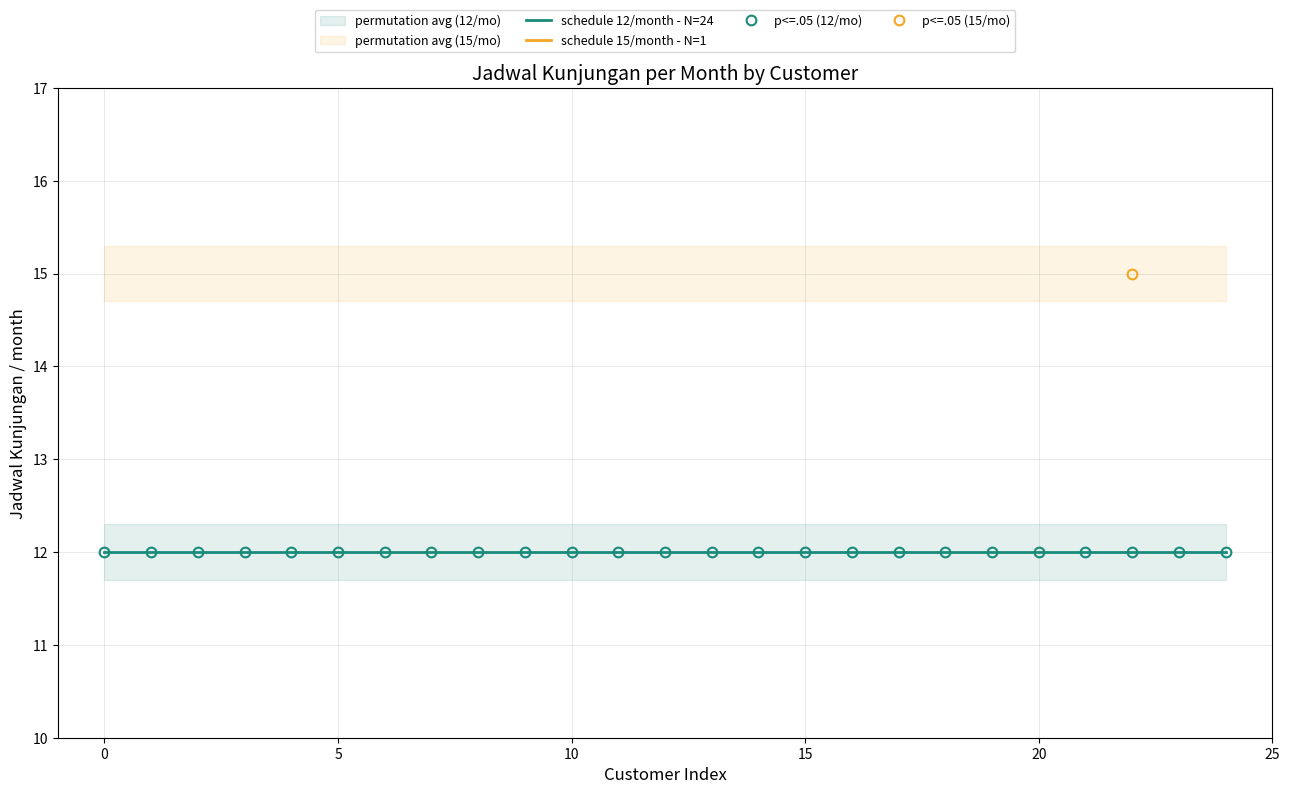

At which category is the sum across all series the highest?

22